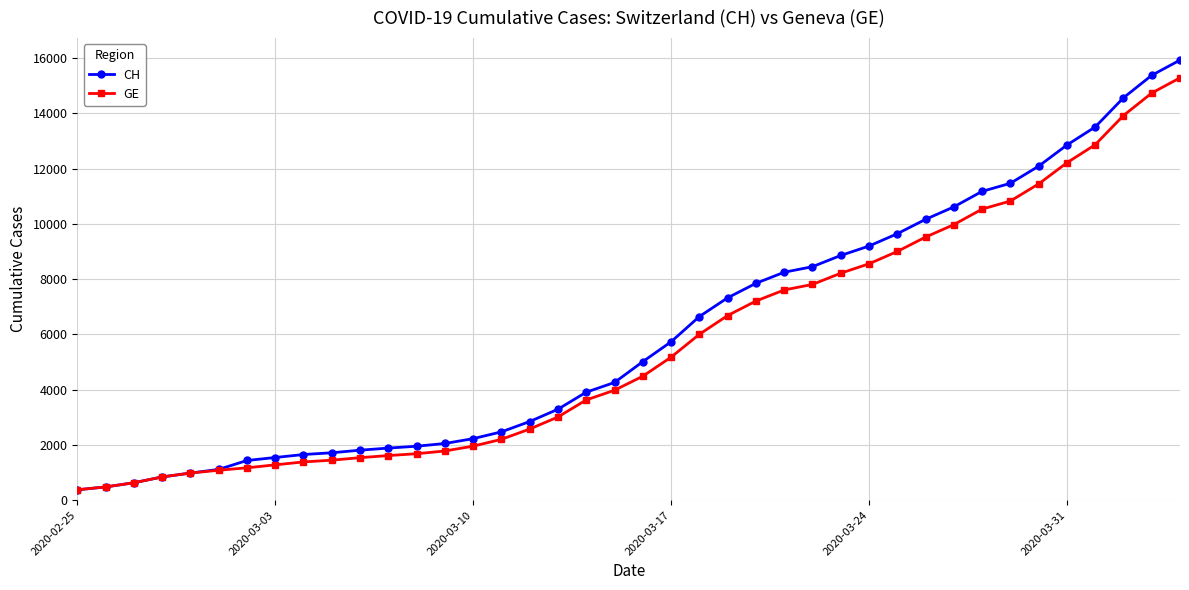

What is the sum of all GE values?

225656